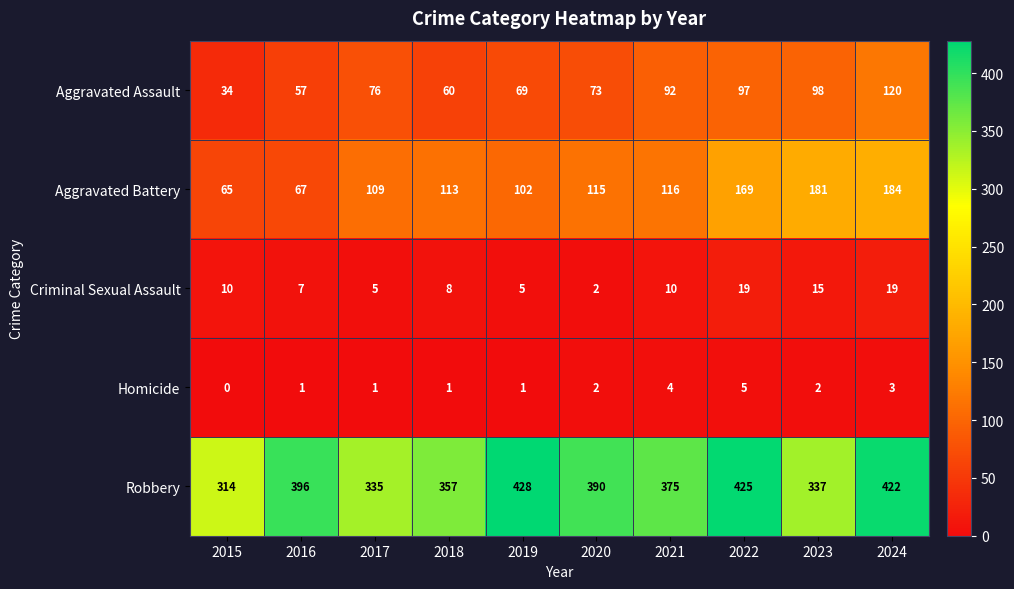

The Robbery series shows 357 at 2018. True or false?

True